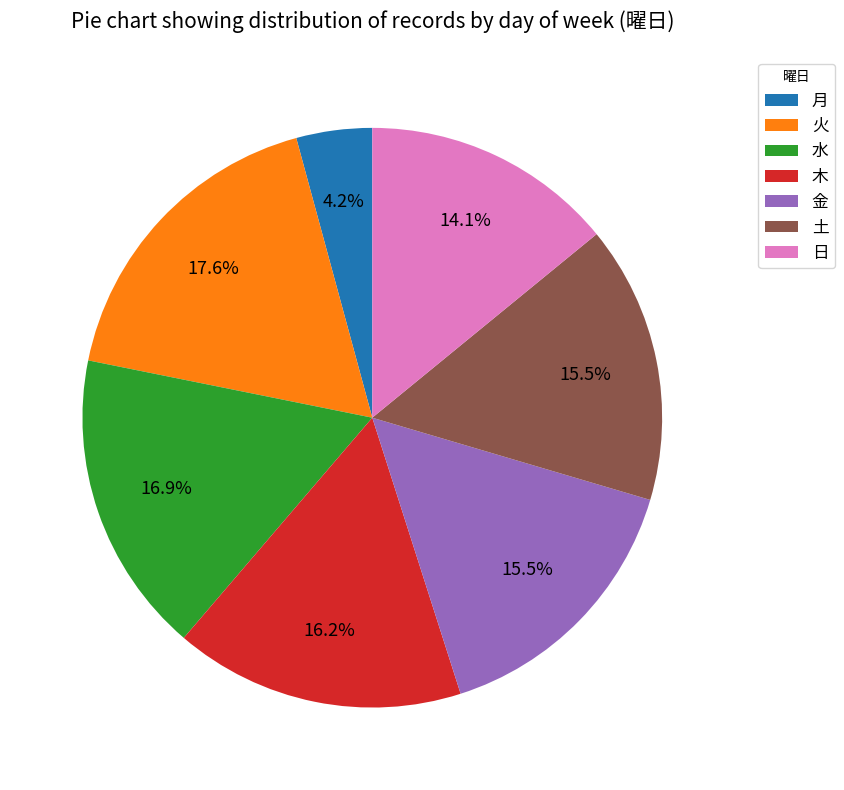

Which has a higher value, 火 or 土?

火